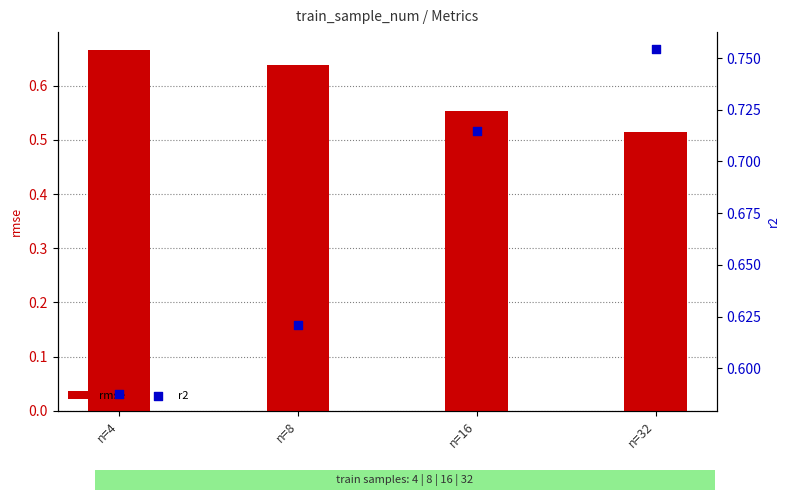

Which series has the widest spread of Y values?

r2